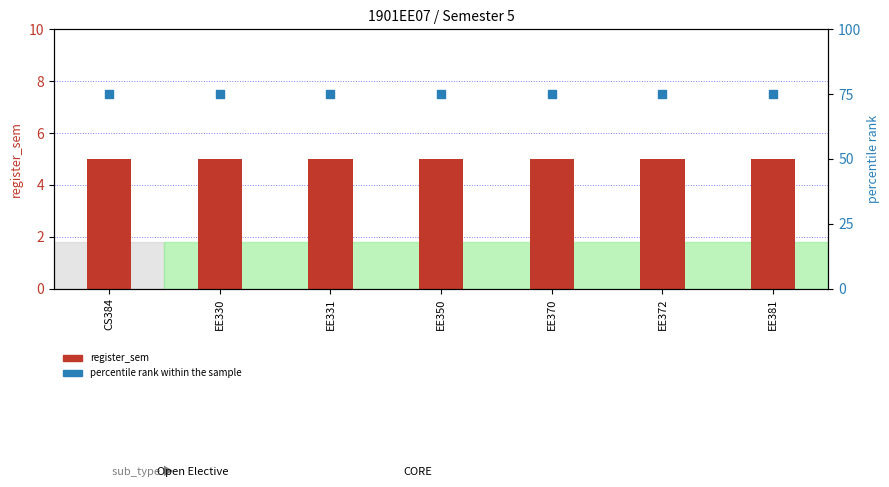

At which category is the sum across all series the highest?

CS384